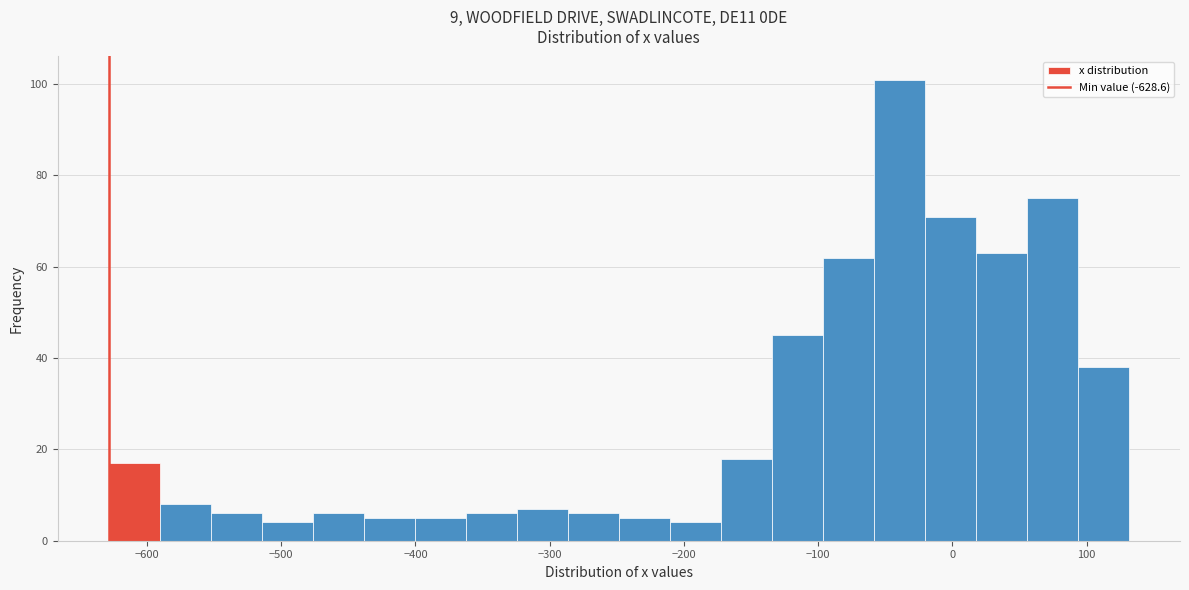

Around what value on the x-axis is the tallest bar? Give the approximate position of its centre, as read against the axis.

-40